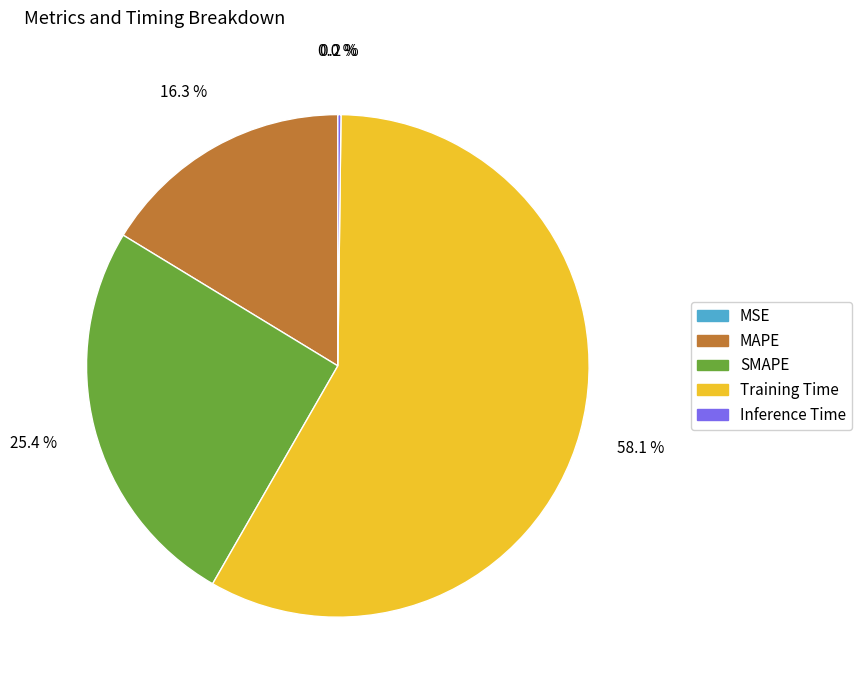

What portion of the pie excludes MAPE?

83.7%